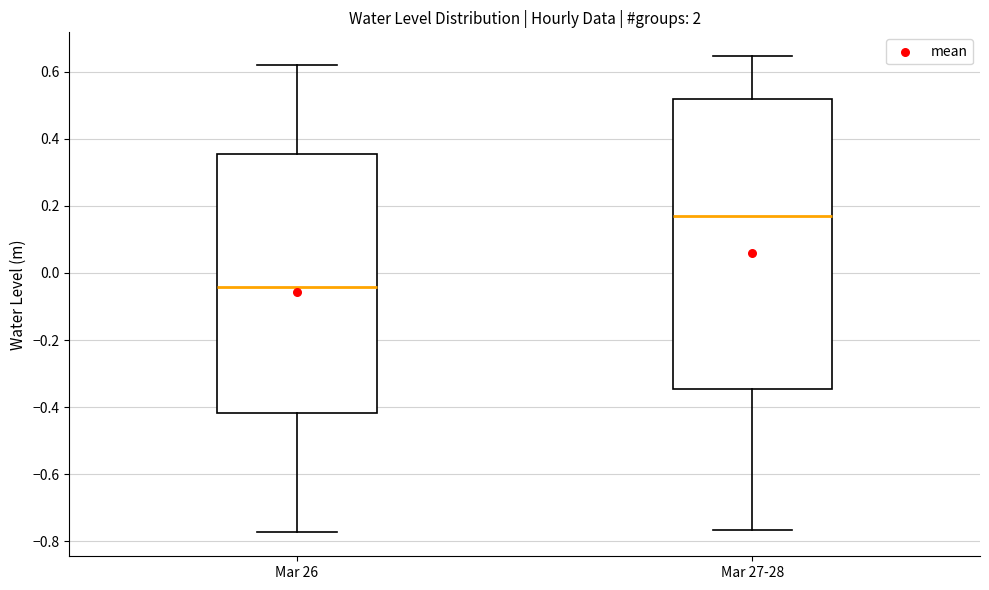

Reading left to right, transcribe this box plot: for each box, give where its median line is, the range the box spans, and where its two whiskers end, as read against the y-axis. The values are not printed on the chart, so give them approximately, as read against the axis.

Mar 26: median -0.04, box -0.42 to 0.36, whiskers -0.78 to 0.62
Mar 27-28: median 0.16, box -0.34 to 0.52, whiskers -0.76 to 0.64